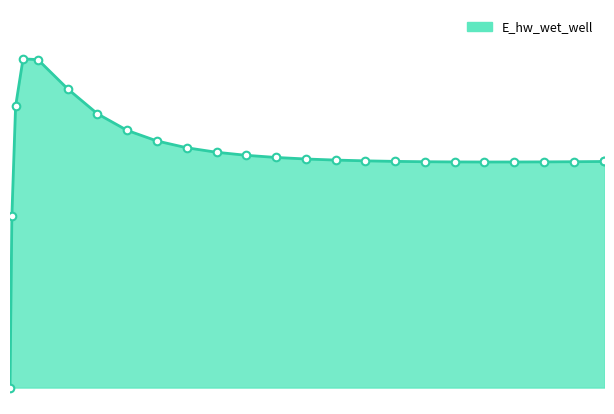

Does the chart have visible grid lines?

No